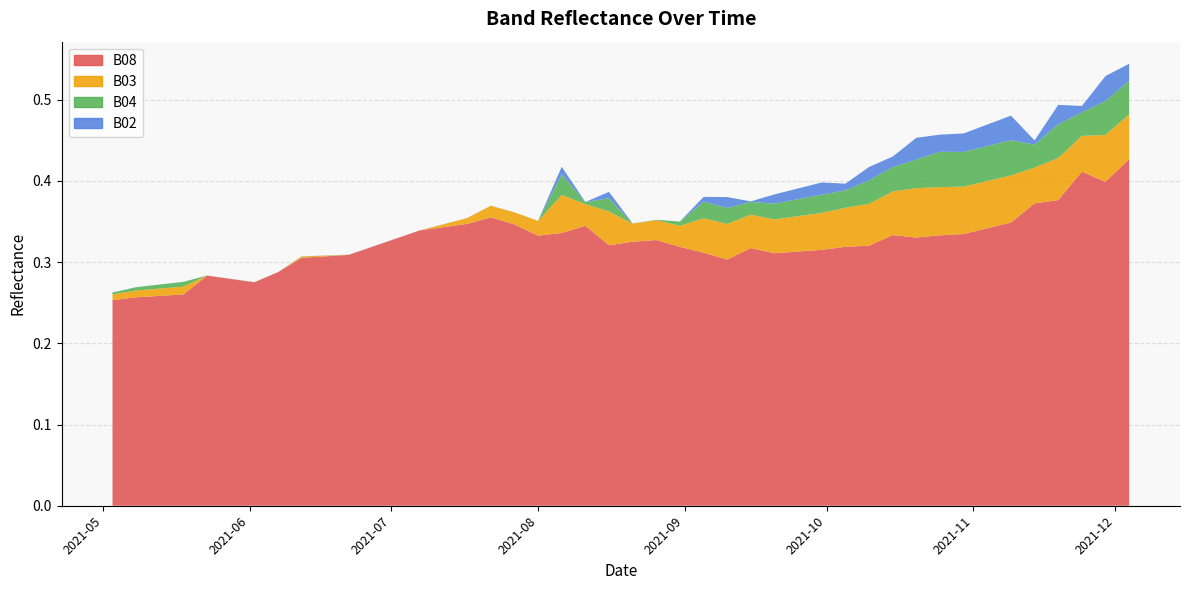

Reading right to left, transcribe all the data shown in this chart.

B08: 0.4	0.4	0.4	0.4	0.4	0.3	0.3	0.3	0.3	0.3	0.3	0.3	0.3	0.3	0.3	0.3	0.3	0.3	0.3	0.3	0.3	0.3	0.3	0.3	0.3	0.3	0.3	0.4	0.3	0.3	0.3	0.3	0.3	0.3	0.3	0.3	0.3	0.3	0.3	0.3
B03: 0.1	0.1	0.0	0.1	0.0	0.1	0.1	0.1	0.1	0.1	0.1	0.1	0.0	0.0	0.0	0.0	0.0	0.0	0.0	0.0	0.0	0.0	0.0	0.0	0.0	0.0	0.0	0.0	0.0	0.0	0.0	0.0	0.0	0.0	0.0	0.0	0.0	0.0	0.0	0.0
B04: 0.0	0.0	0.0	0.0	0.0	0.0	0.0	0.0	0.0	0.0	0.0	0.0	0.0	0.0	0.0	0.0	0.0	0.0	0.0	0.0	0.0	0.0	0.0	0.0	0.0	0.0	0.0	0.0	0.0	0.0	0.0	0.0	0.0	0.0	0.0	0.0	0.0	0.0	0.0	0.0
B02: 0.0	0.0	0.0	0.0	0.0	0.0	0.0	0.0	0.0	0.0	0.0	0.0	0.0	0.0	0.0	0.0	0.0	0.0	0.0	0.0	0.0	0.0	0.0	0.0	0.0	0.0	0.0	0.0	0.0	0.0	0.0	0.0	0.0	0.0	0.0	0.0	0.0	0.0	0.0	0.0